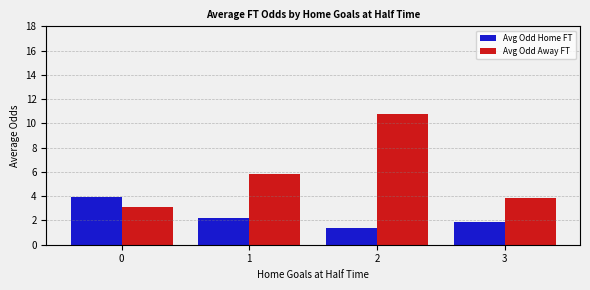

What is the total value across all series at 2?

12.1